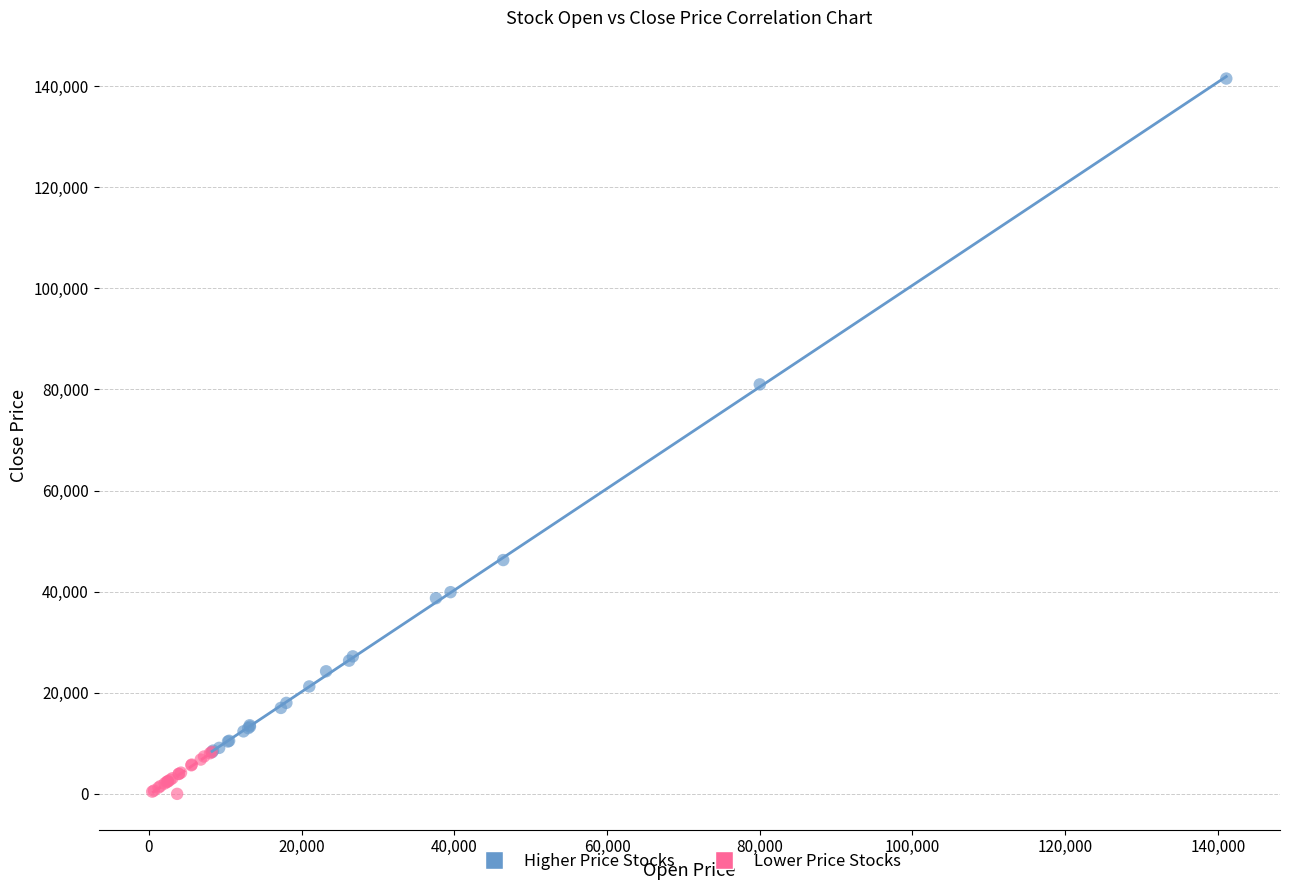

Which series reaches the maximum Y coordinate?

Higher Price Stocks